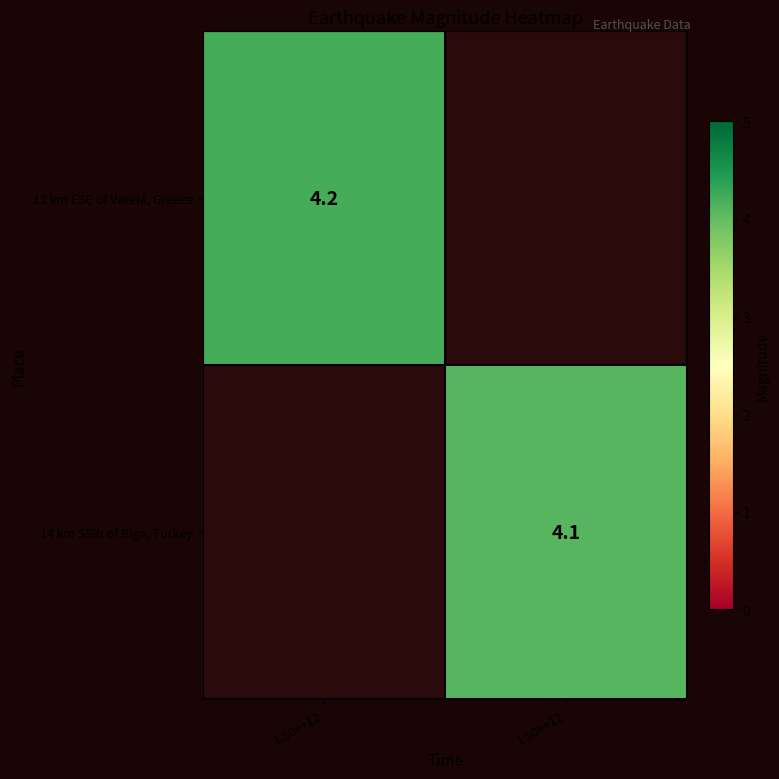

Count the number of categories in the chart.

2